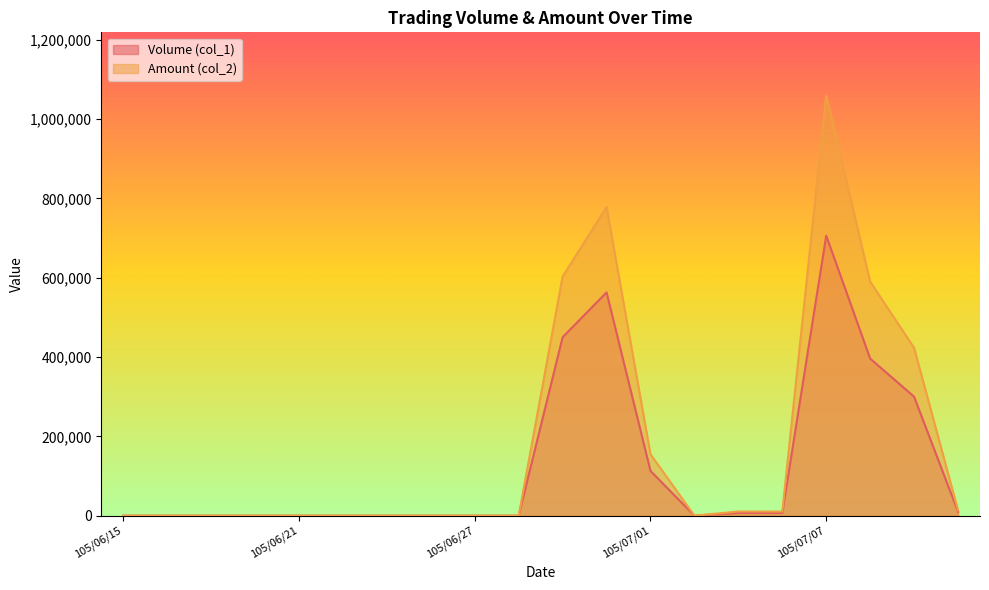

True or false: Volume (col_1) has more than 1 points higher than both neighbors.

True